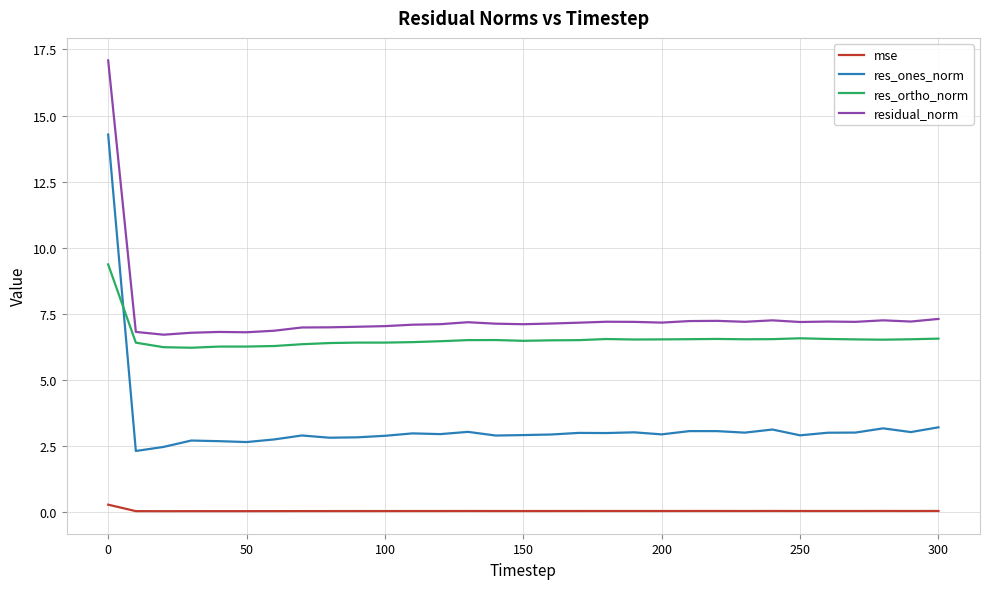

True or false: mse has more than 2 points higher than both neighbors.

True